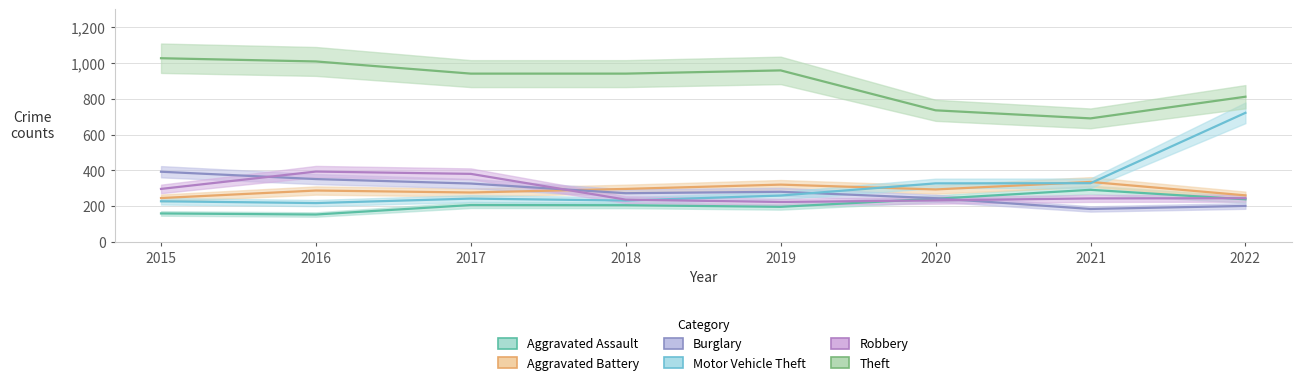

Reading left to right, what are all the values shown in this chart?

Aggravated Assault: 2015=160	2016=154	2017=207	2018=206	2019=197	2020=242	2021=292	2022=239
Aggravated Battery: 2015=246	2016=288	2017=277	2018=297	2019=321	2020=294	2021=336	2022=261
Burglary: 2015=393	2016=352	2017=327	2018=273	2019=281	2020=245	2021=185	2022=202
Motor Vehicle Theft: 2015=228	2016=218	2017=243	2018=232	2019=260	2020=328	2021=329	2022=722
Robbery: 2015=297	2016=394	2017=381	2018=237	2019=224	2020=233	2021=244	2022=245
Theft: 2015=1027	2016=1009	2017=941	2018=941	2019=959	2020=736	2021=691	2022=812